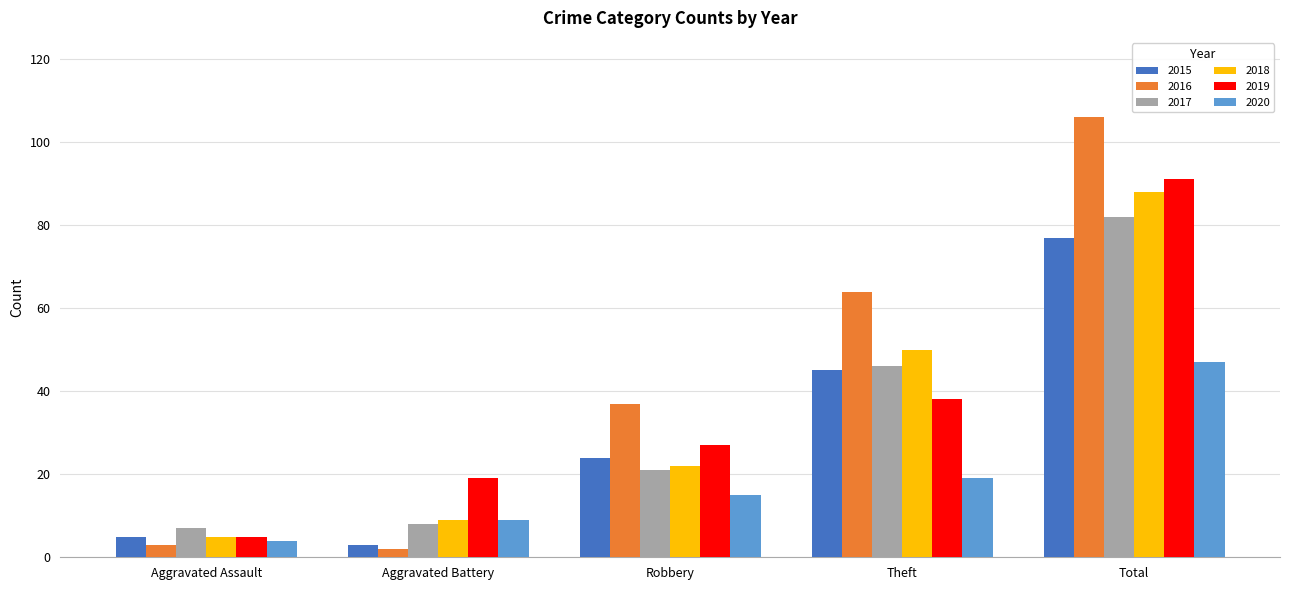

Which series has the widest spread of values?

2016